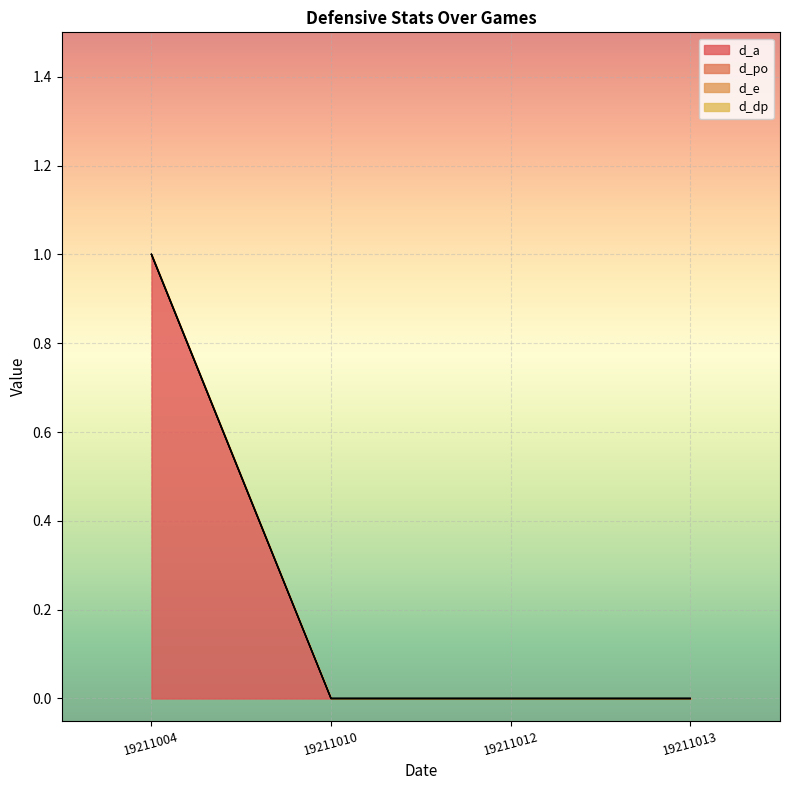

True or false: d_a and d_dp cross at least once.

False